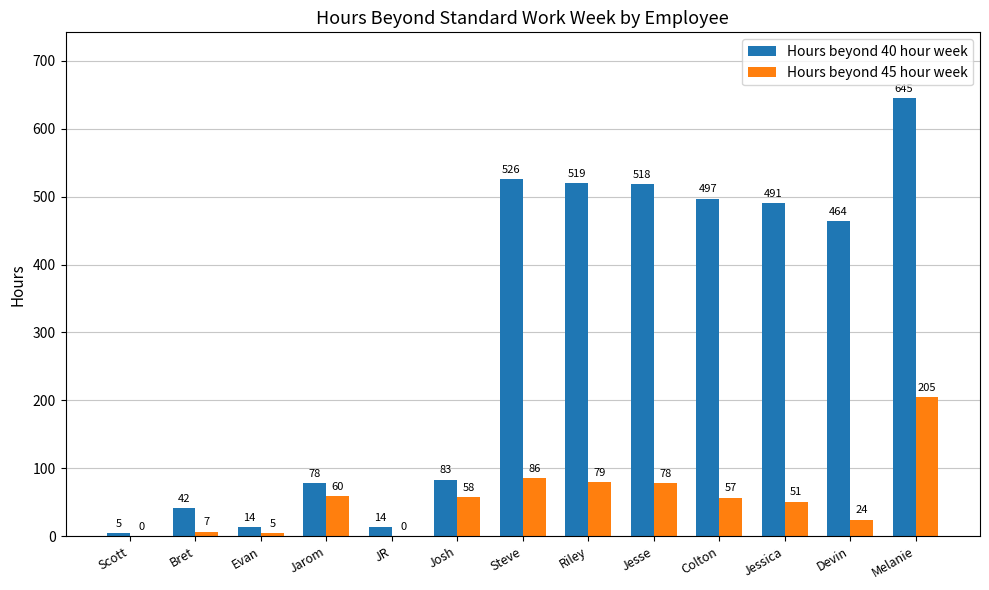

Between Evan and JR, which series saw the biggest shift?

Hours beyond 45 hour week